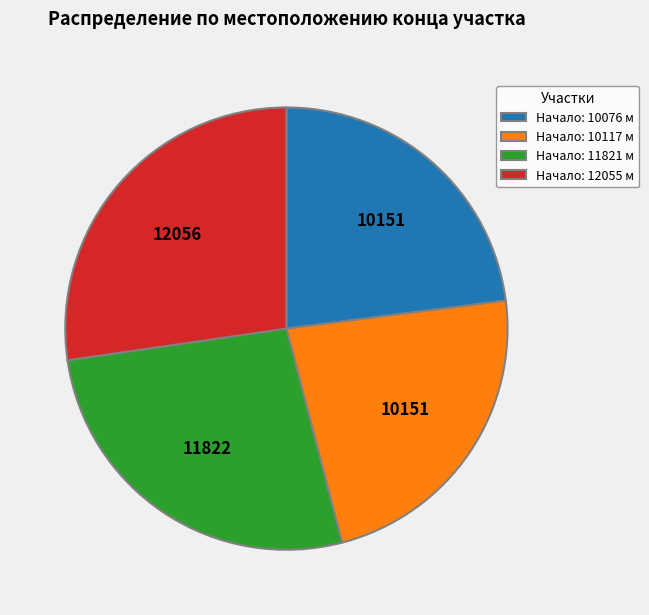

Do Начало: 10117 м and Начало: 11821 м together represent more than half of the pie?

No